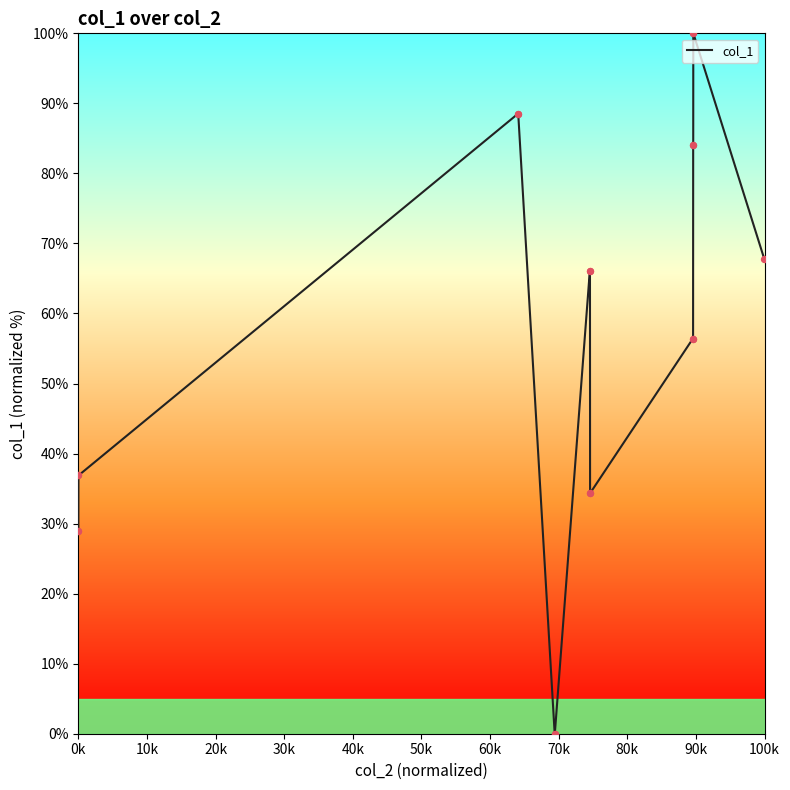

What is the greatest value displayed?

100.0